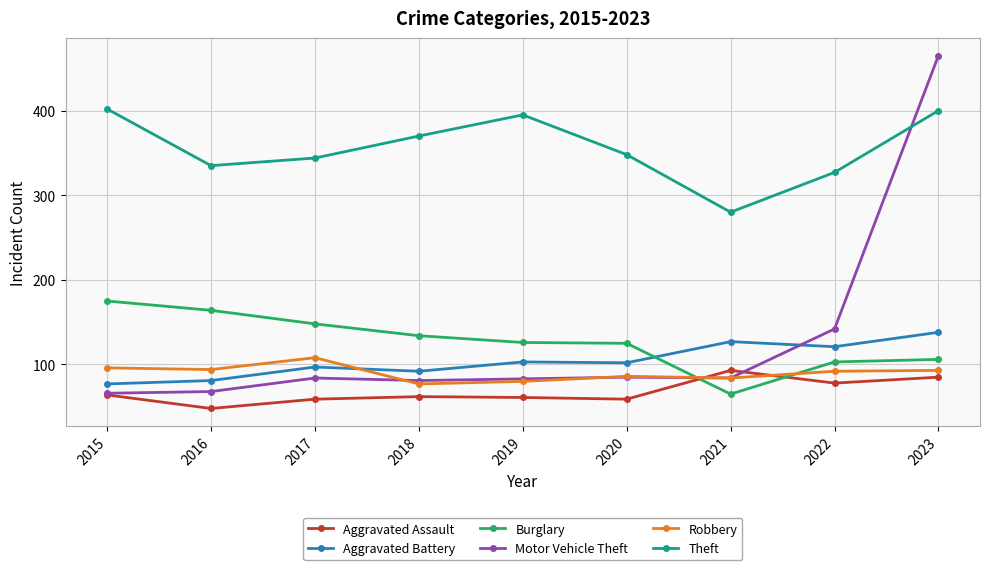

Does the chart display data point markers on the line(s)?

Yes